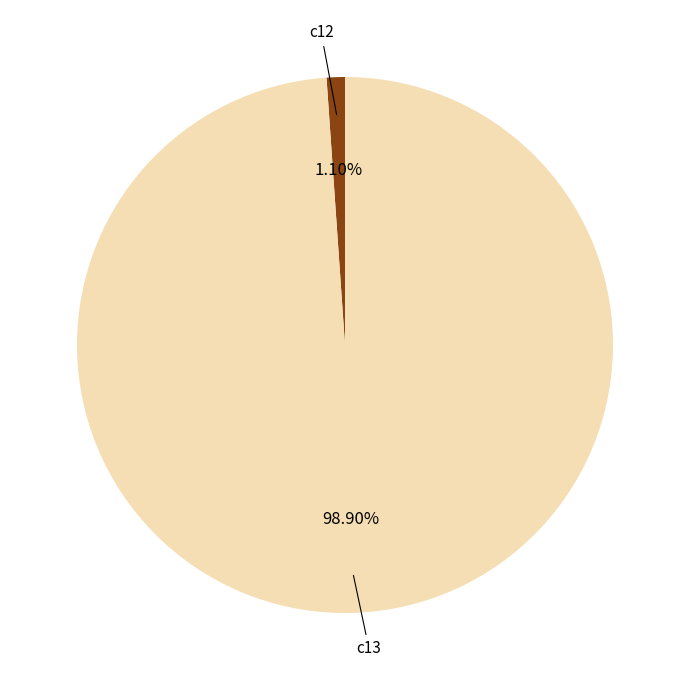

Is there any slice that represents more than half of the pie?

Yes